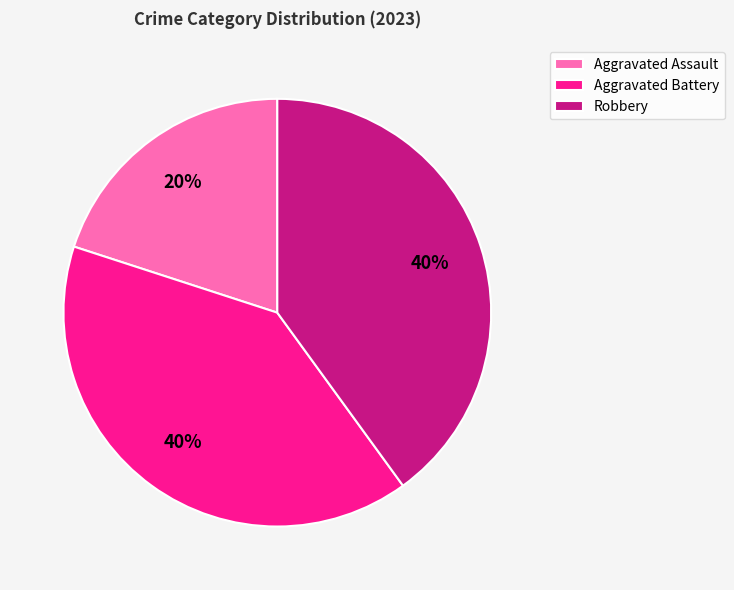

How many slices are in this pie chart?

3